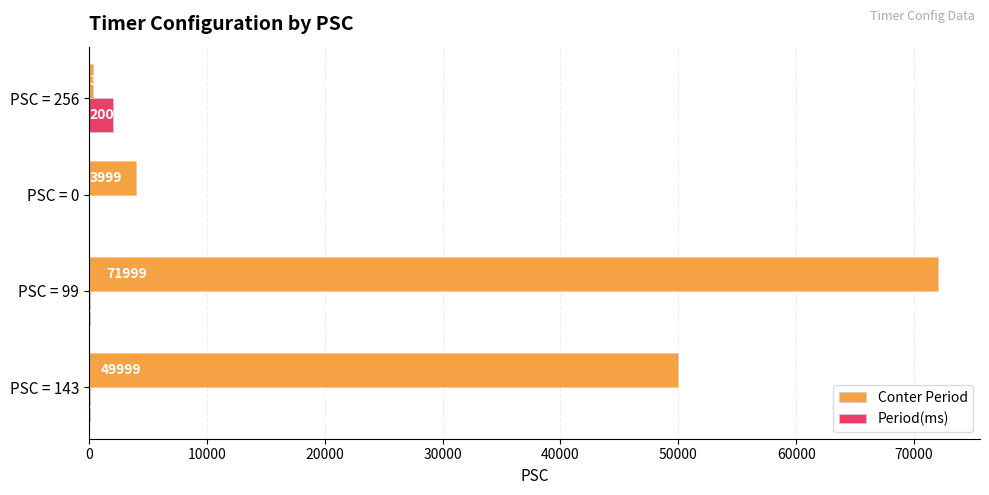

Count the number of data series in this chart.

2